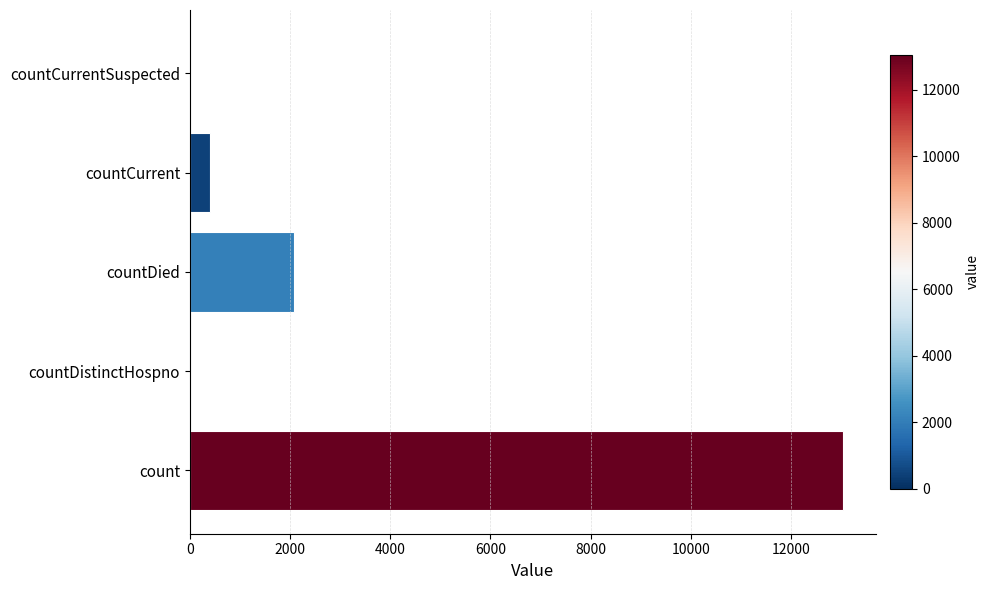

What is the sum of the values at countCurrent and countDistinctHospno?

411